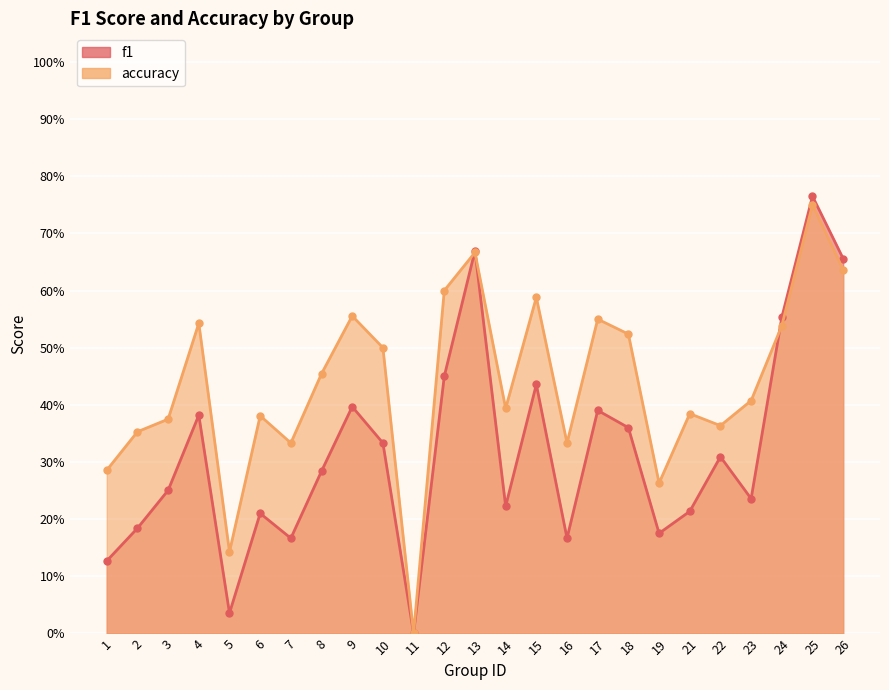

Which has a higher value, 2 or 17?

17